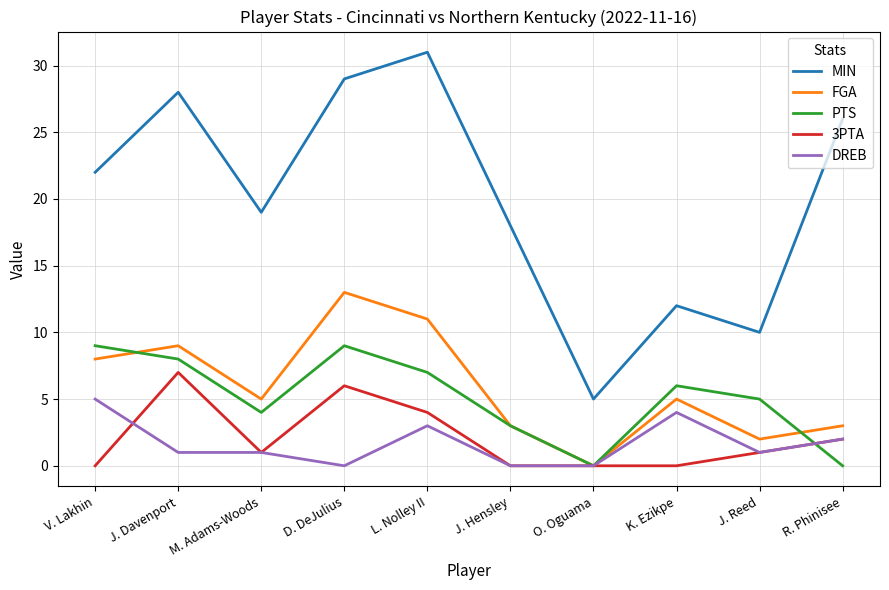

True or false: MIN and DREB intersect in this chart.

False